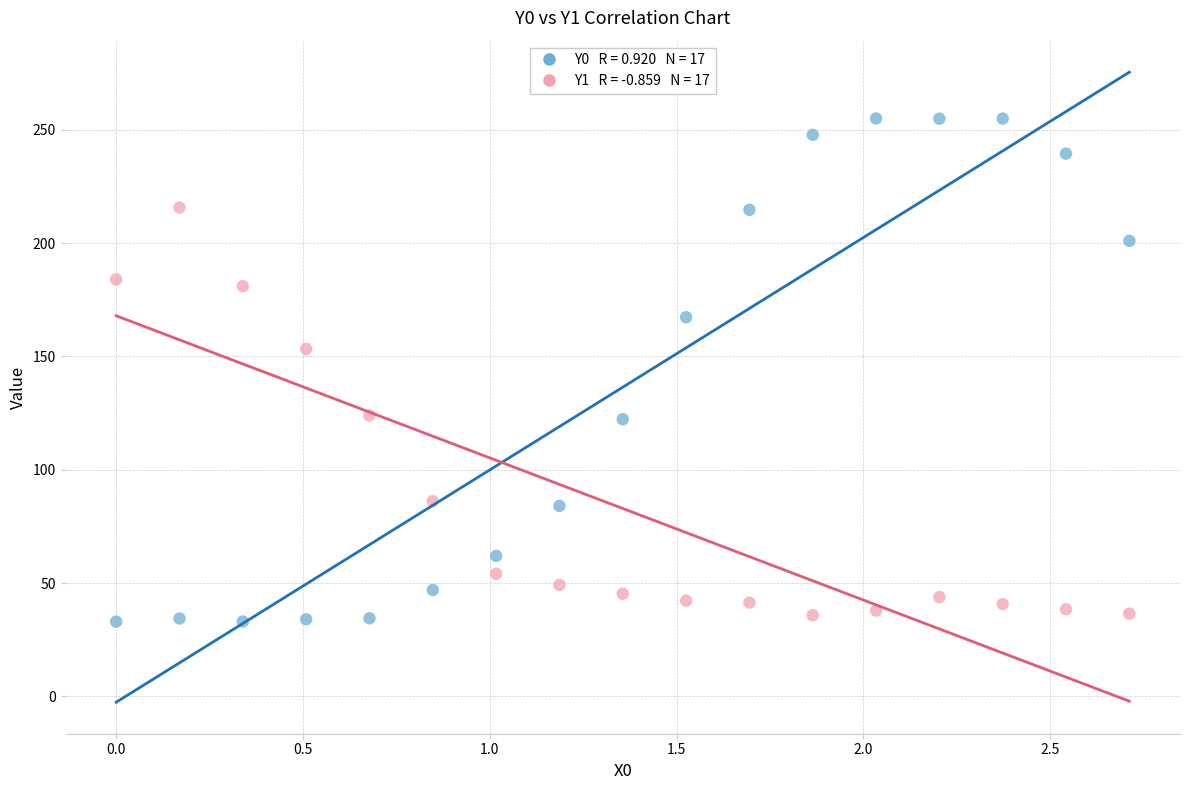

Across all series, what Y value is closest to 144?

153.3